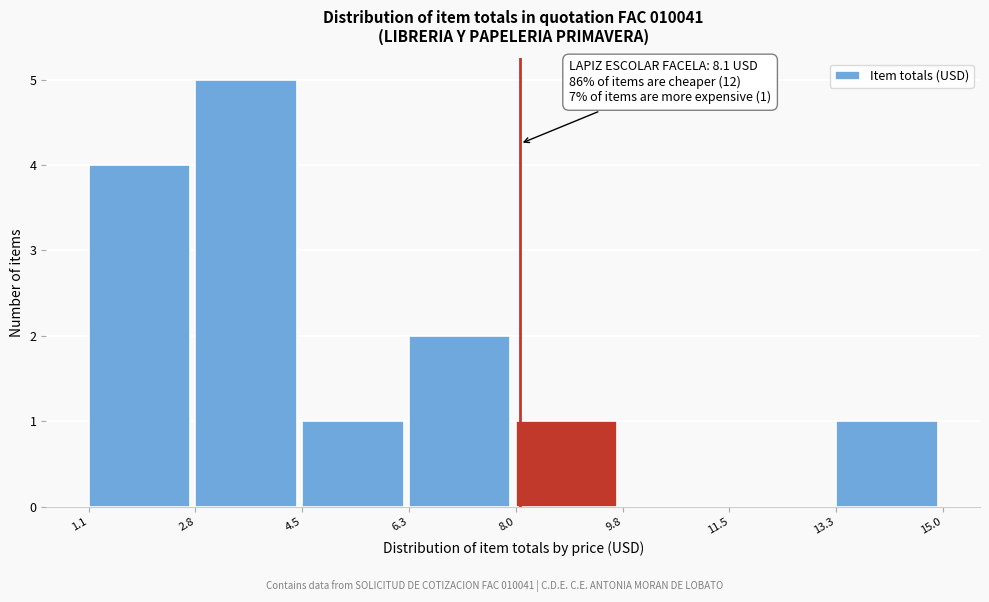

Which range on the x-axis has the tallest bar?

2.8 to 4.5